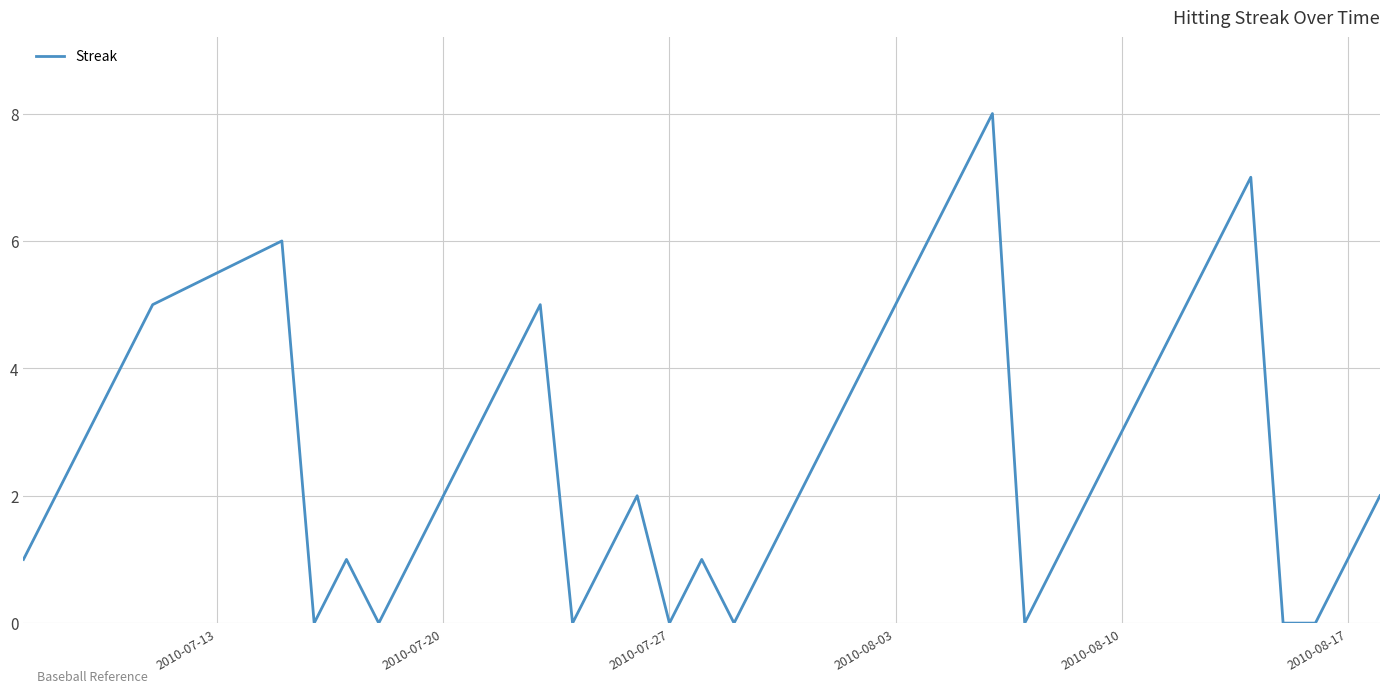

What is the greatest value displayed?

8